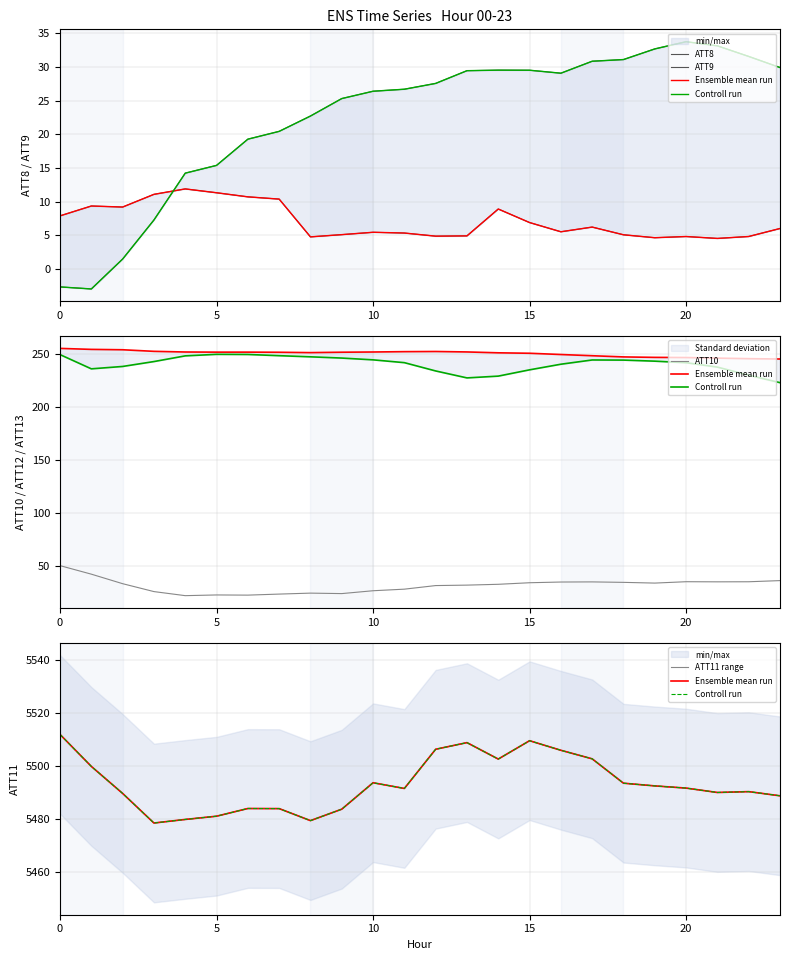

What is the highest value of the ATT10 series?

50.1